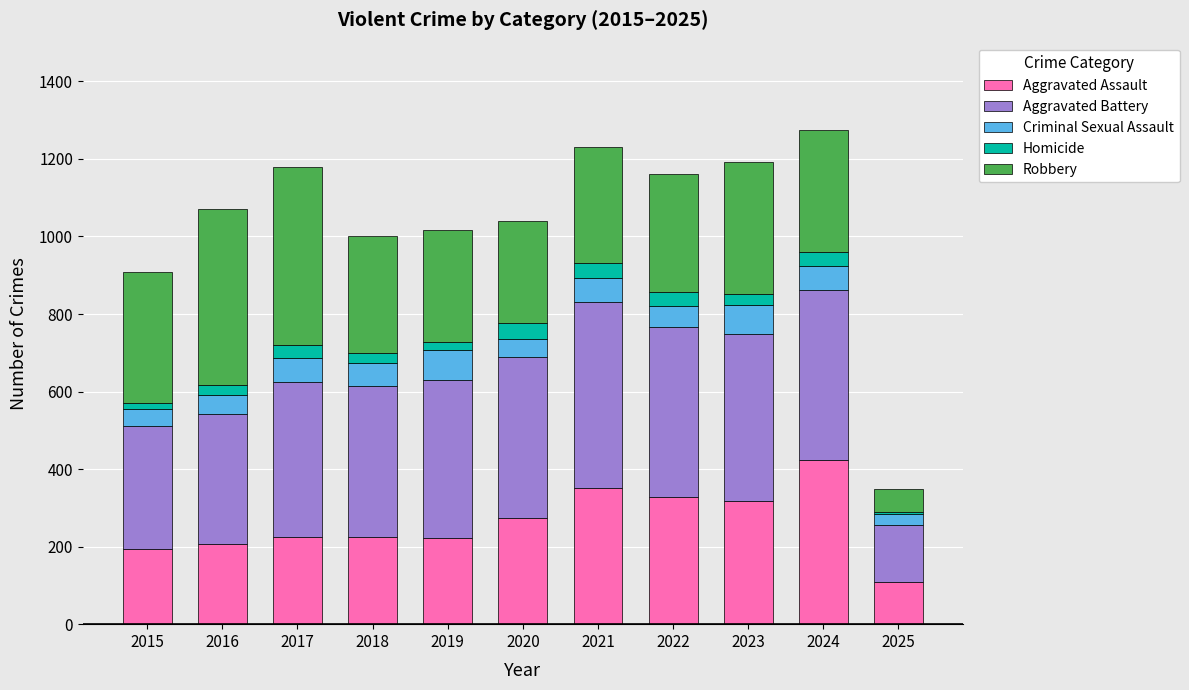

Are the bars grouped side by side (vs. stacked)?

No